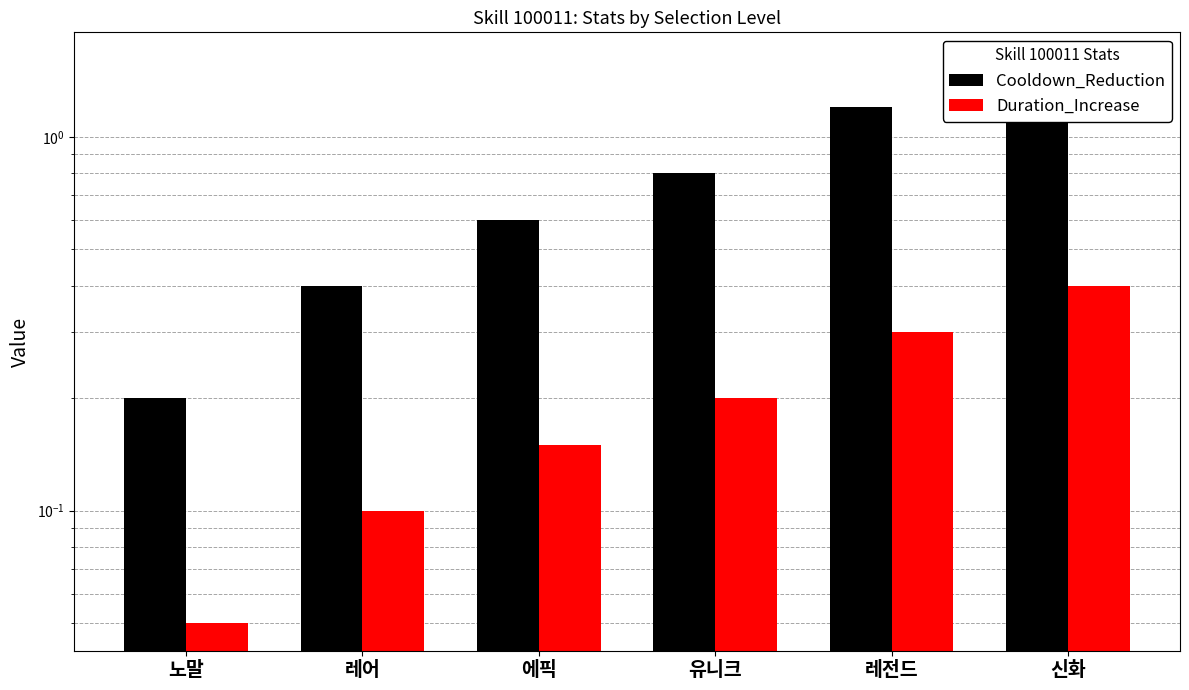

Between 레전드 and 유니크, which is larger?

레전드